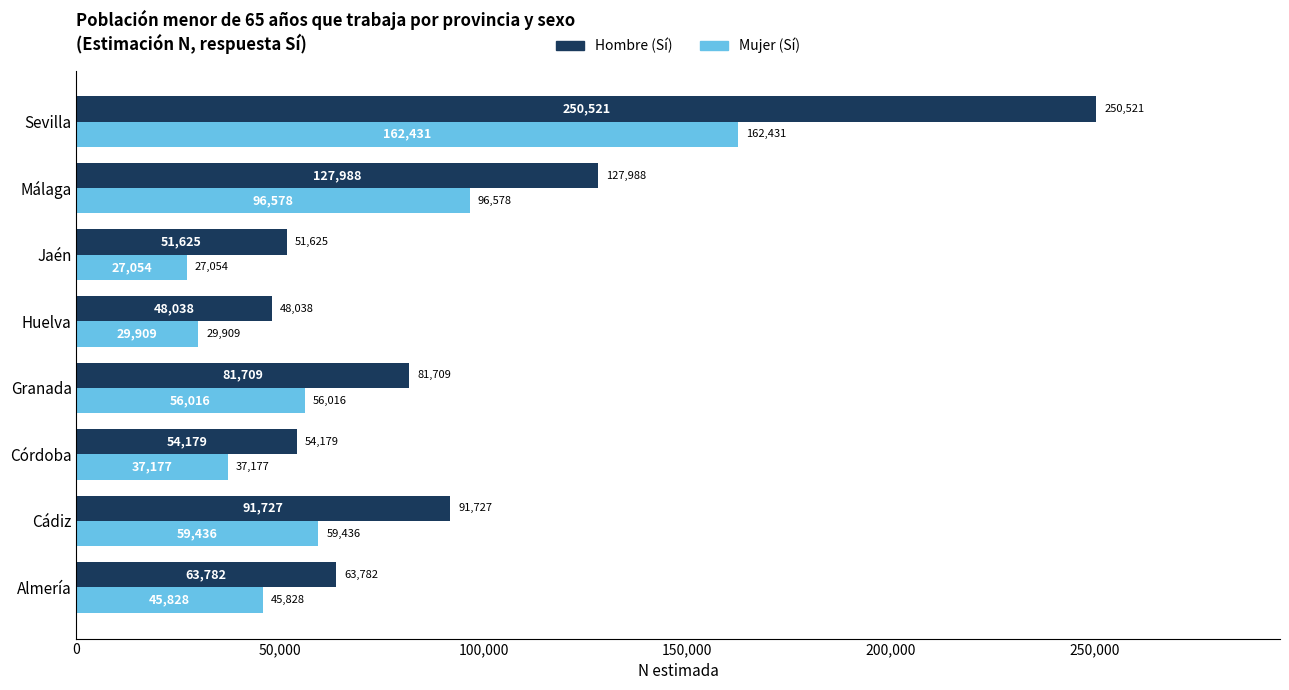

List the series in order of their peak value, lowest first.

Mujer (Sí), Hombre (Sí)